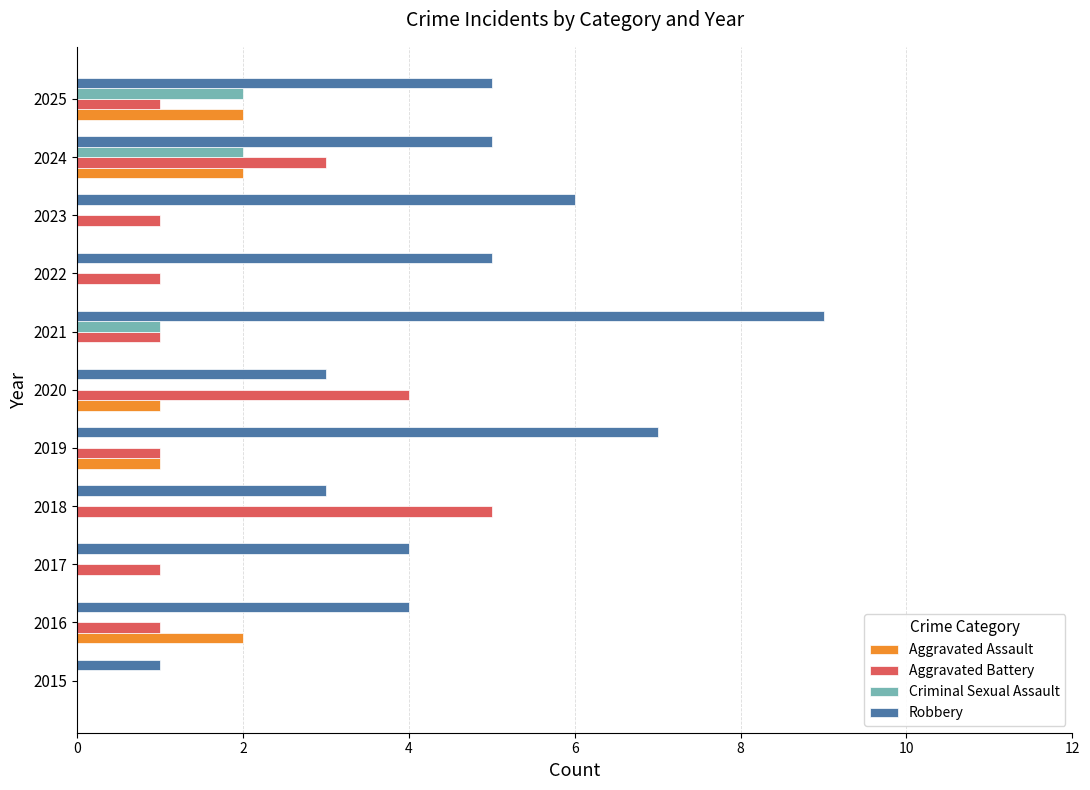

What is the total value across all series at 2017?

5